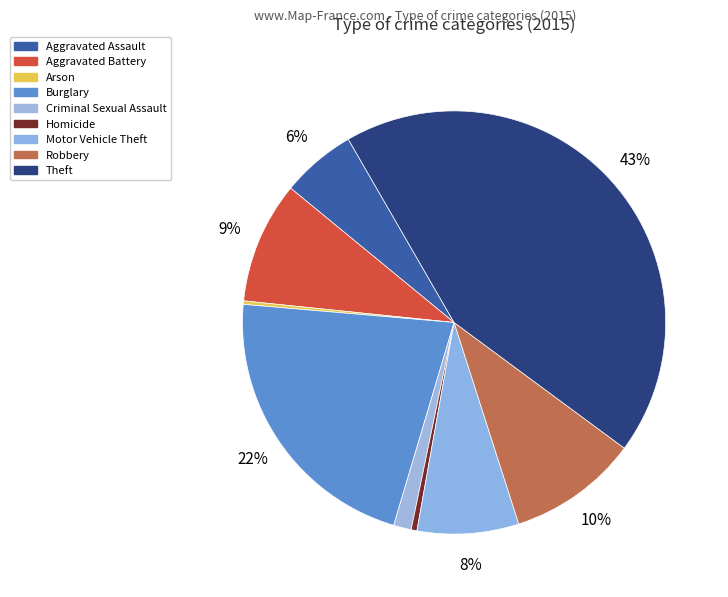

Does Aggravated Assault represent more than half of the total?

No